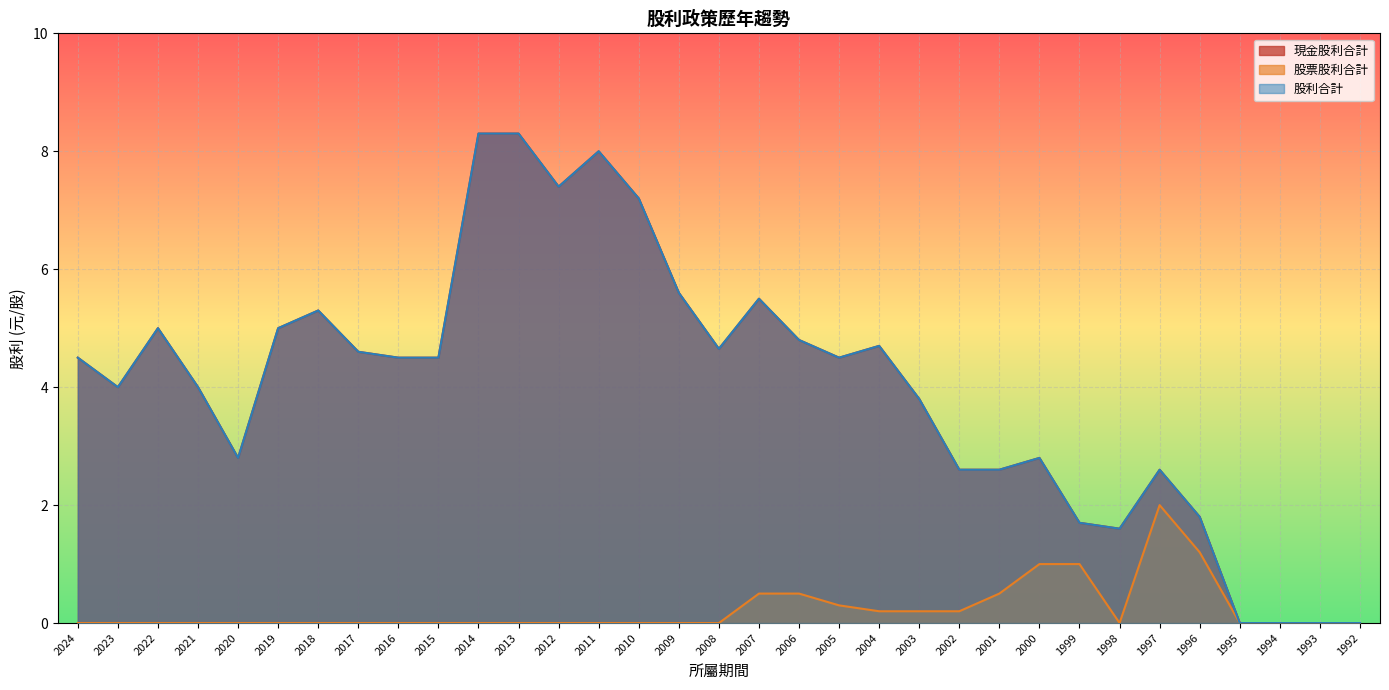

At how many categories does at least one series exceed 5?

8